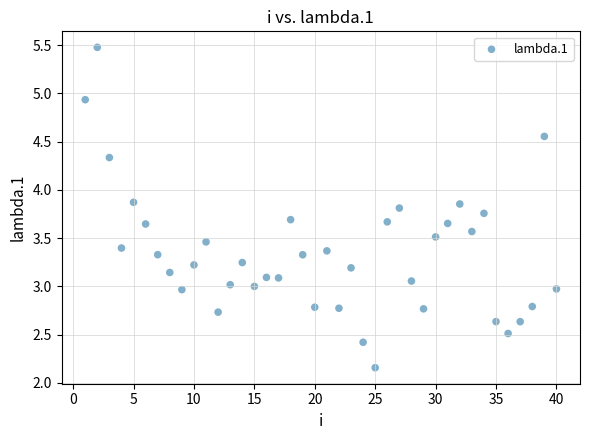

What is the range of X values (max minus min)?

39.0